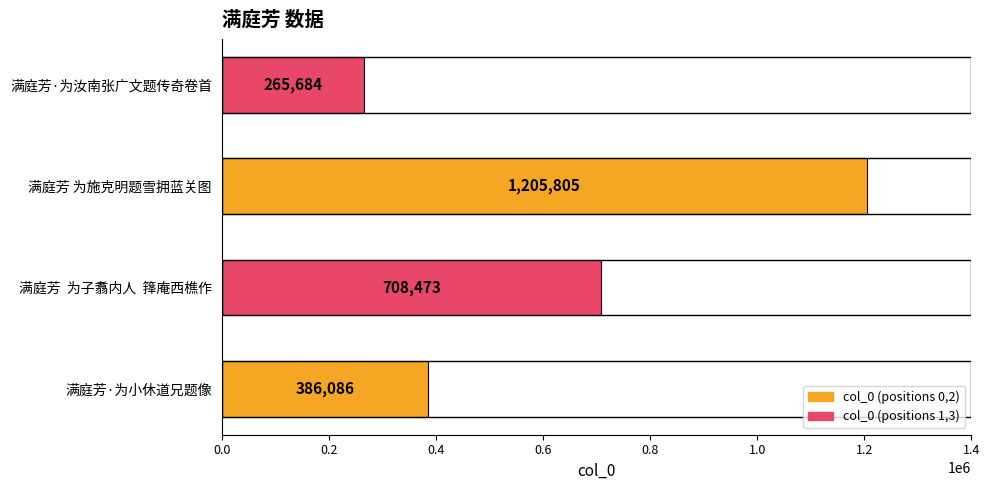

How many values are between 386086 and 1205805?

3